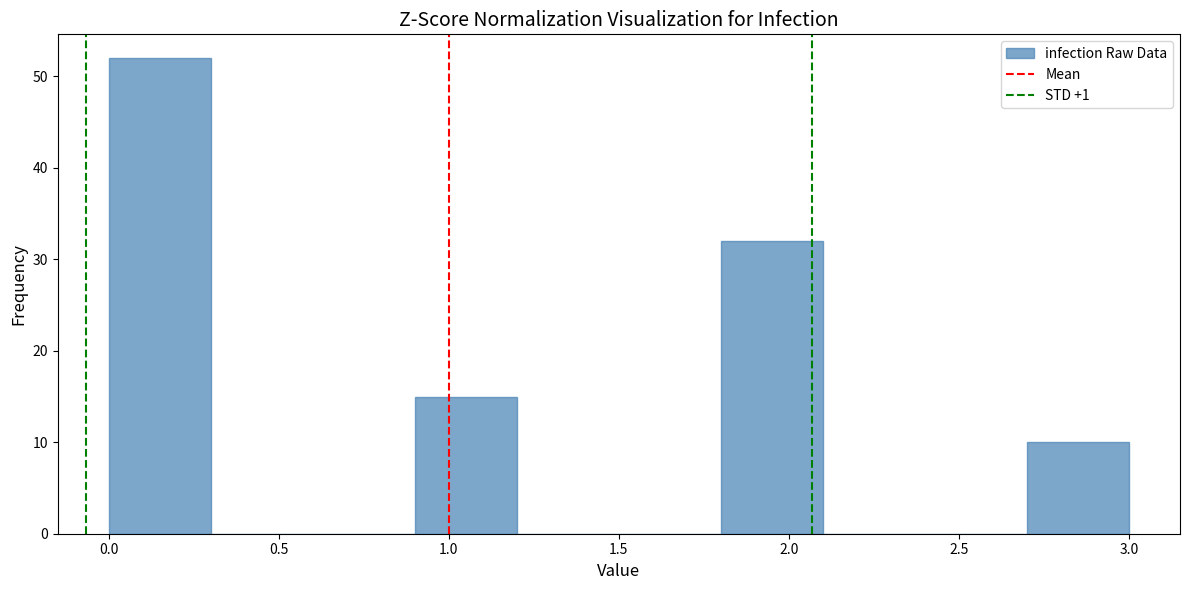

Which range on the x-axis has the tallest bar?

0.0 to 0.3